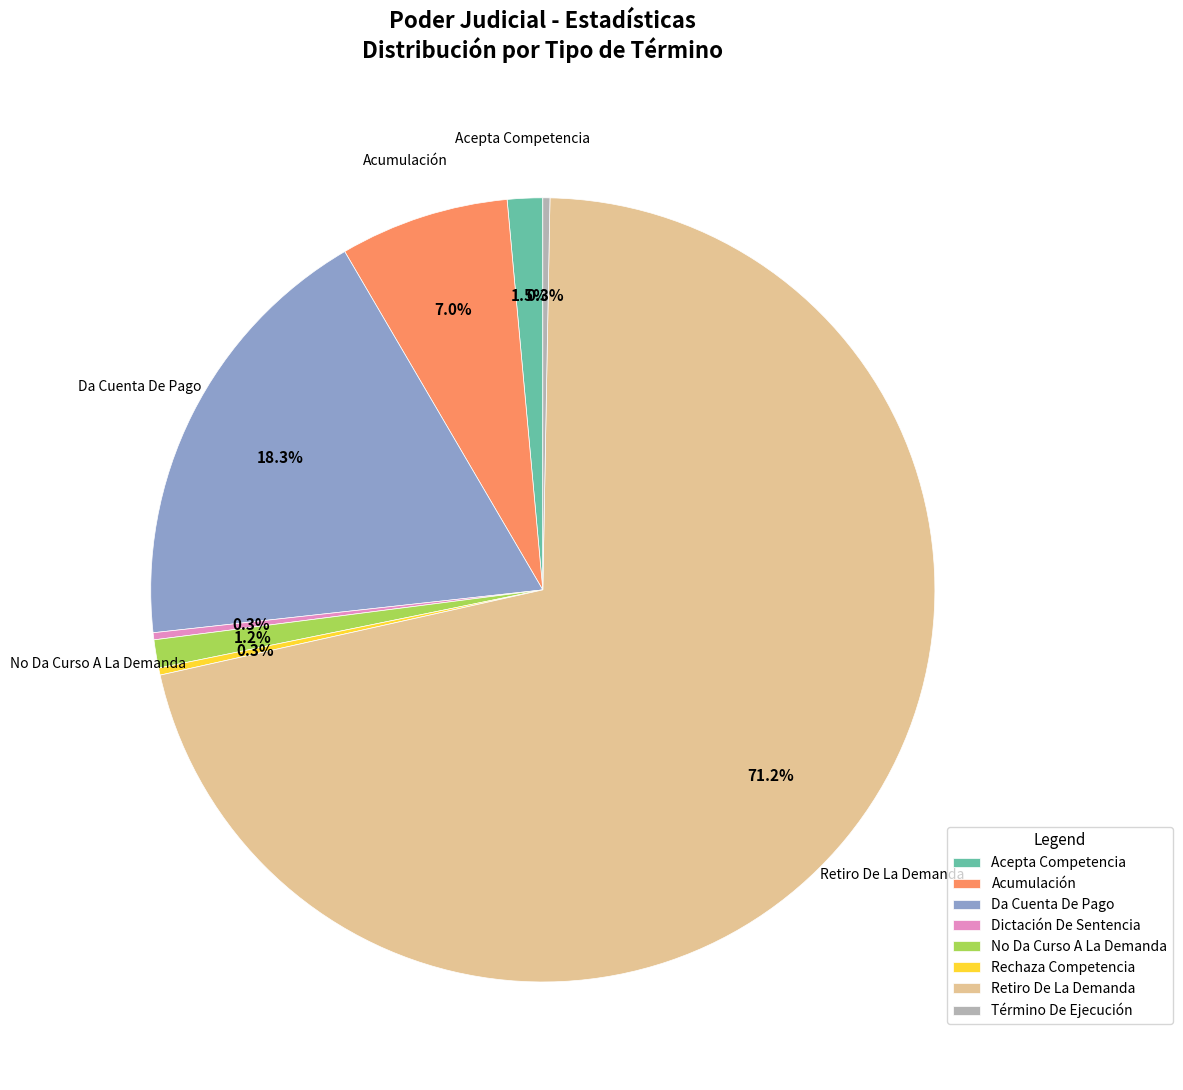

Which has a higher value, Acepta Competencia or Dictación De Sentencia?

Acepta Competencia